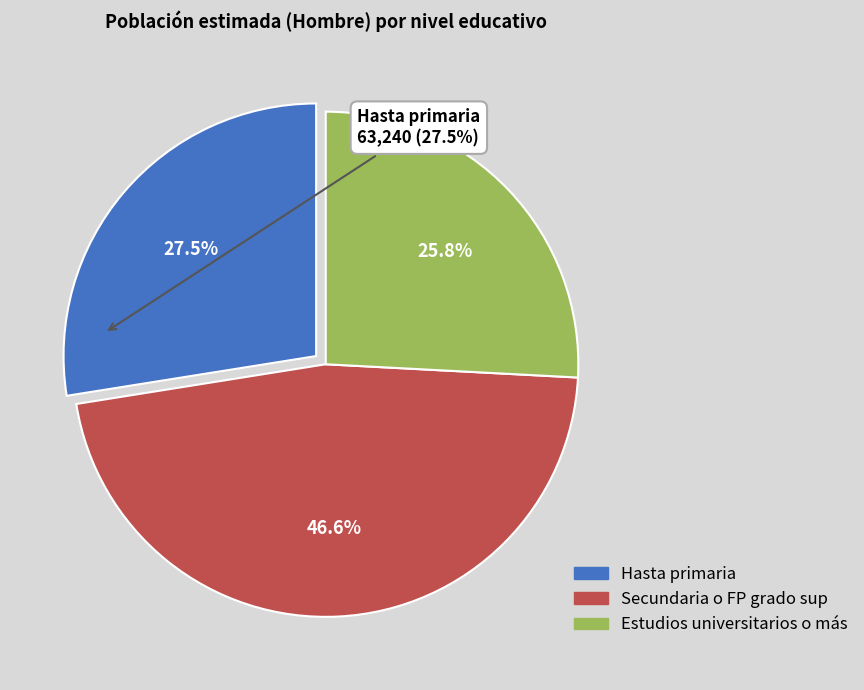

To the nearest percent, what is the difference between the largest and smallest slice percentages?

21%